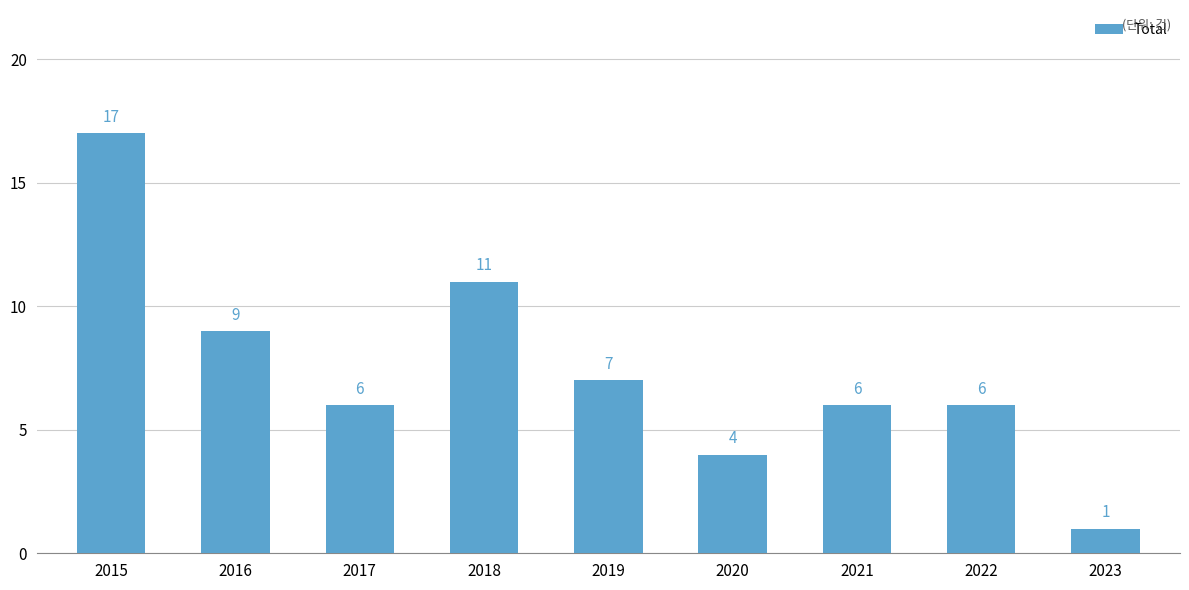

True or false: the data shows 6 at 2018.

False